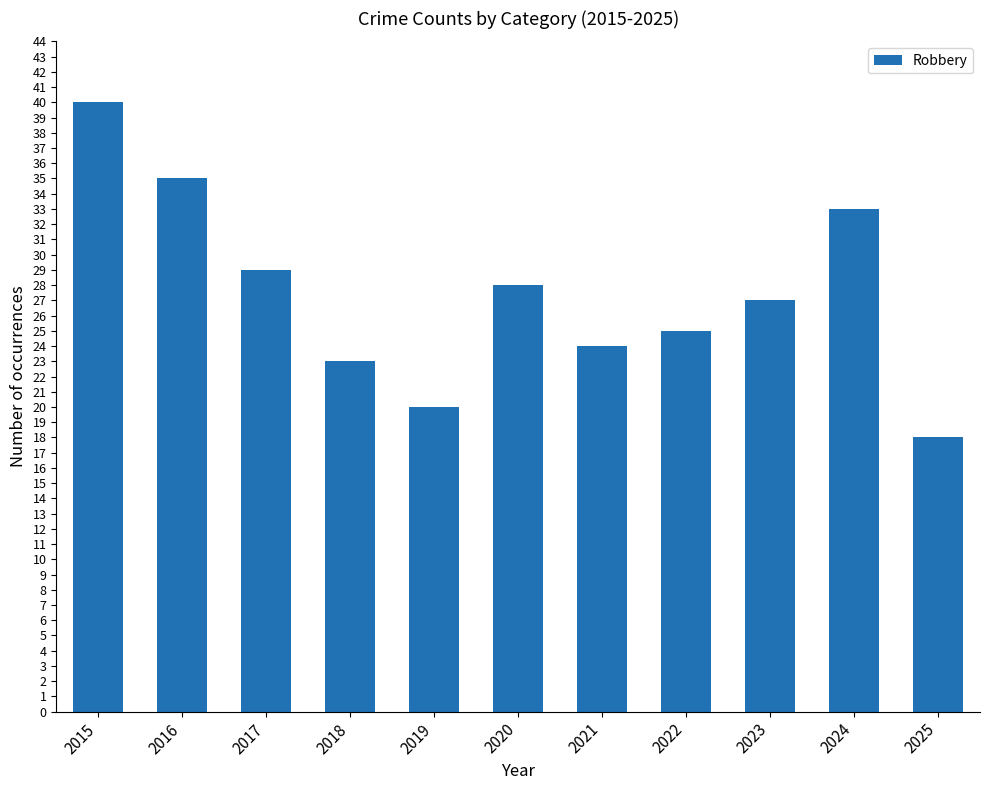

How many bars are there in total?

11